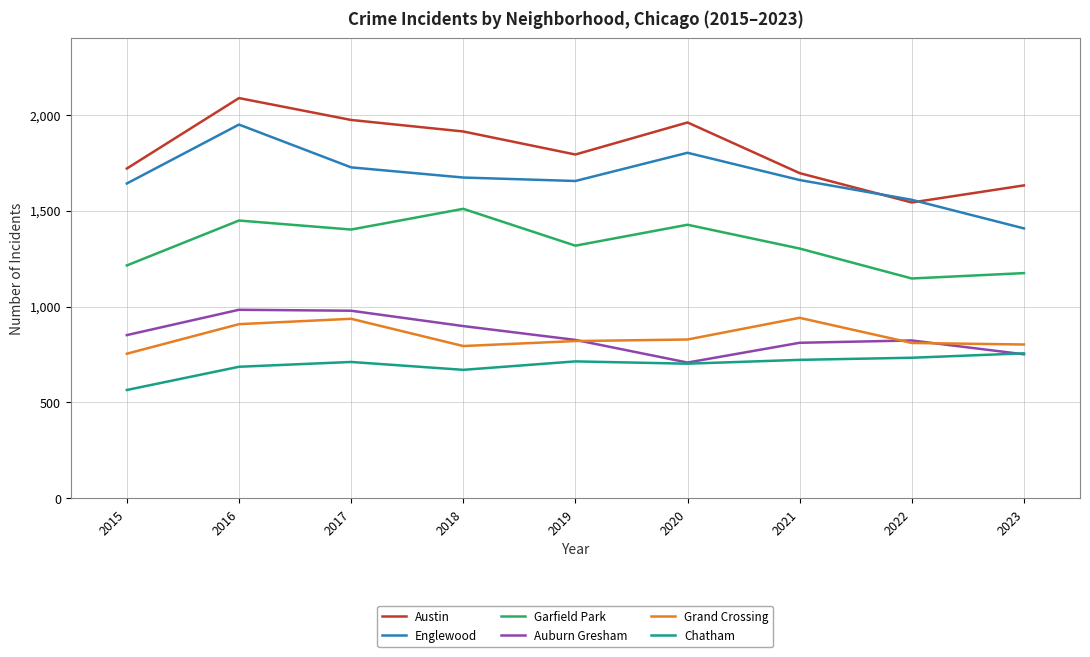

At which category does the chart reach its minimum across all series?

2015